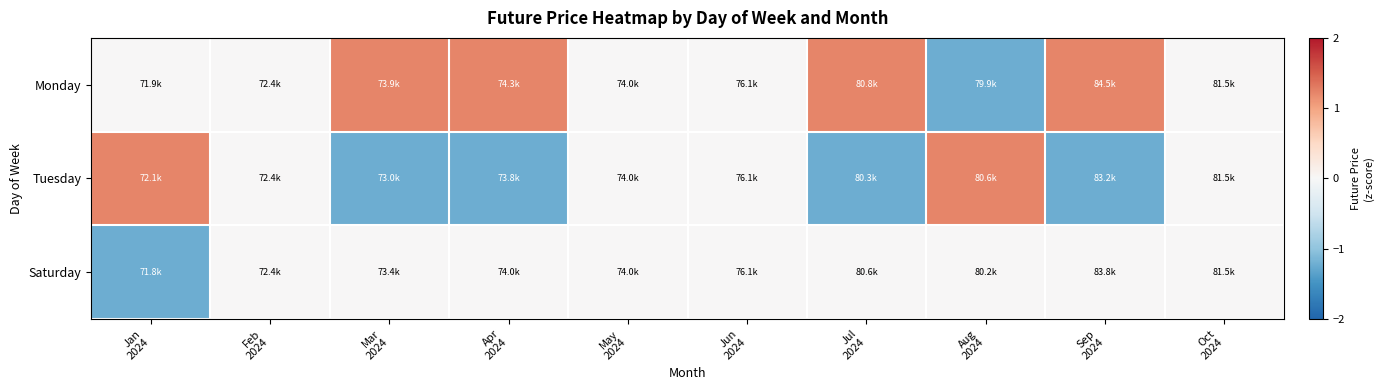

At which category is the sum across all series the highest?

Apr
2024